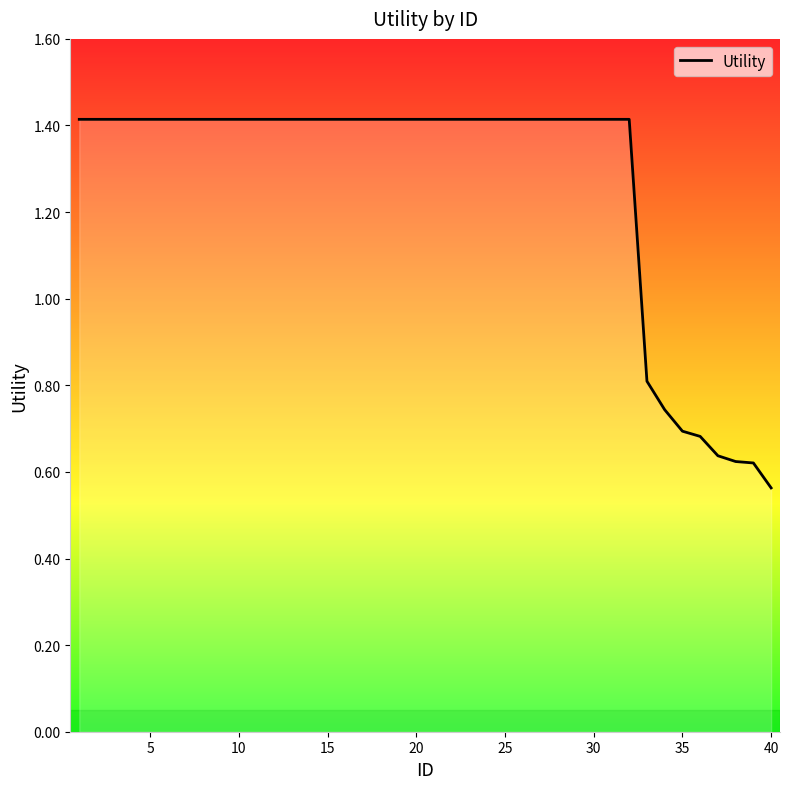

How many distinct data groups are displayed?

1